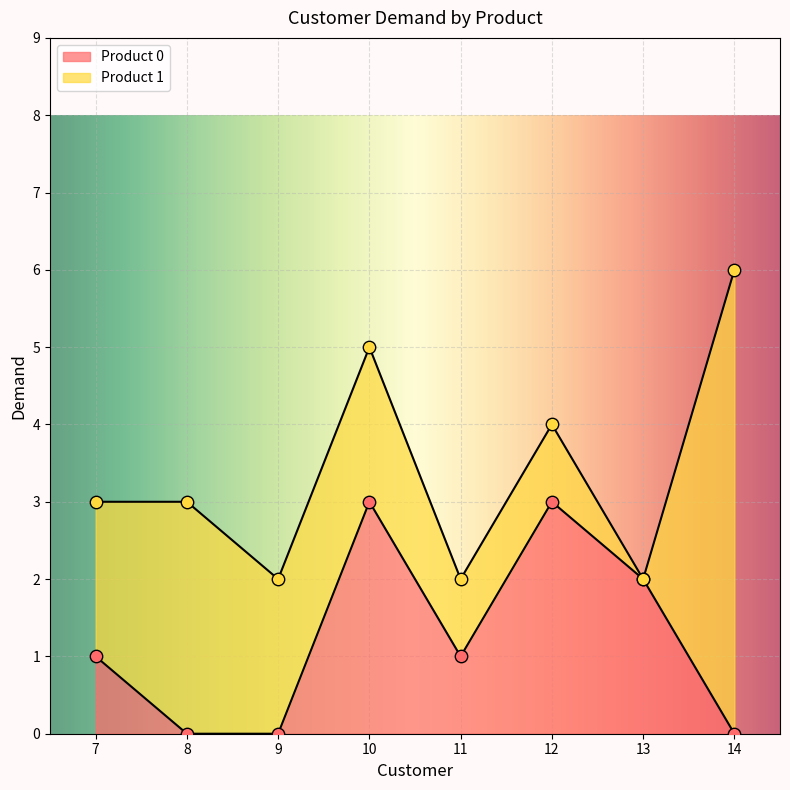

Which has a higher value, 9 or 7?

7